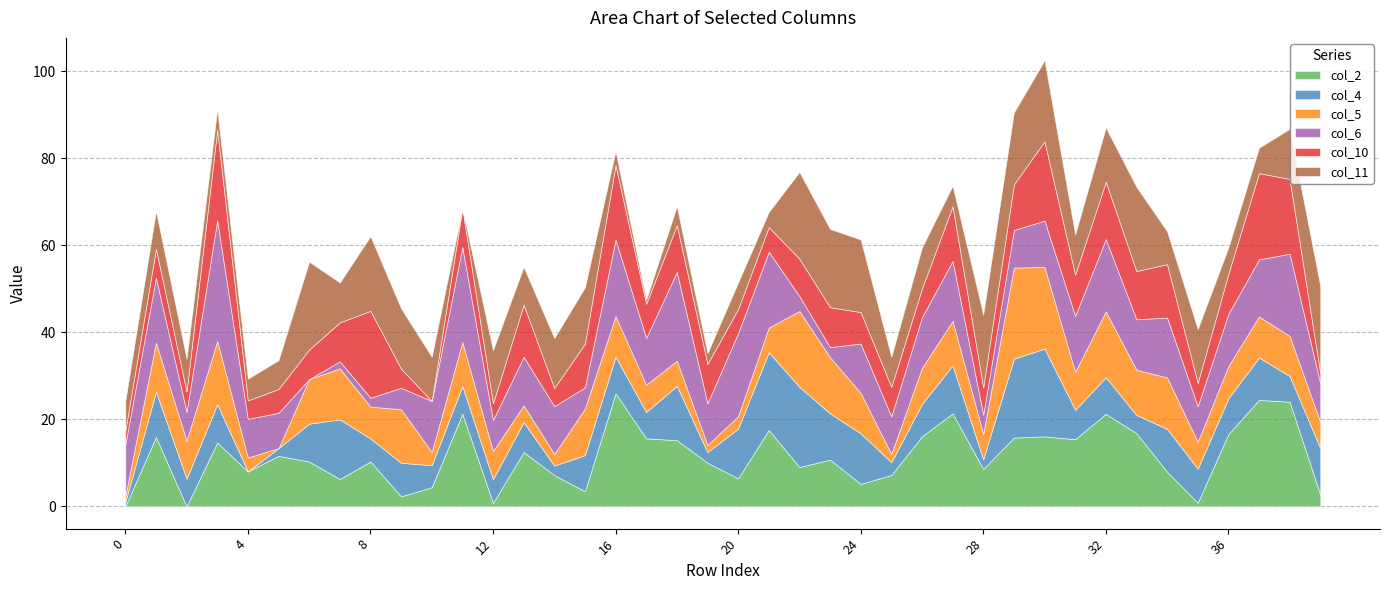

Which series has the widest spread of values?

col_6